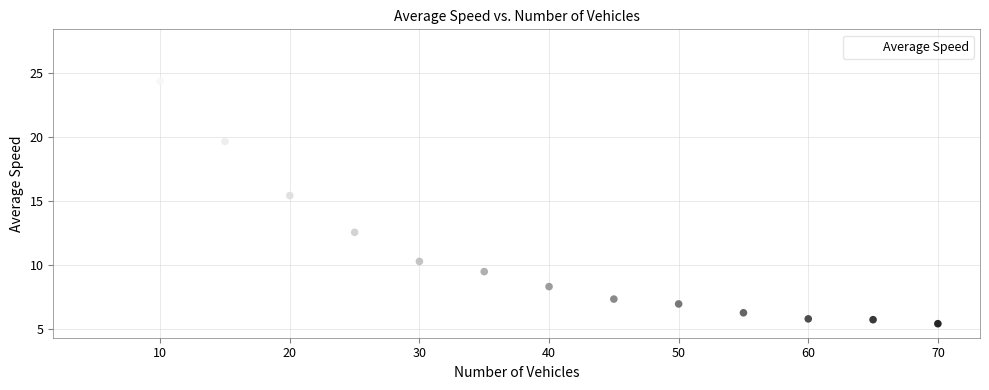

What Y value in the scatter plot is closest to 16?

15.4